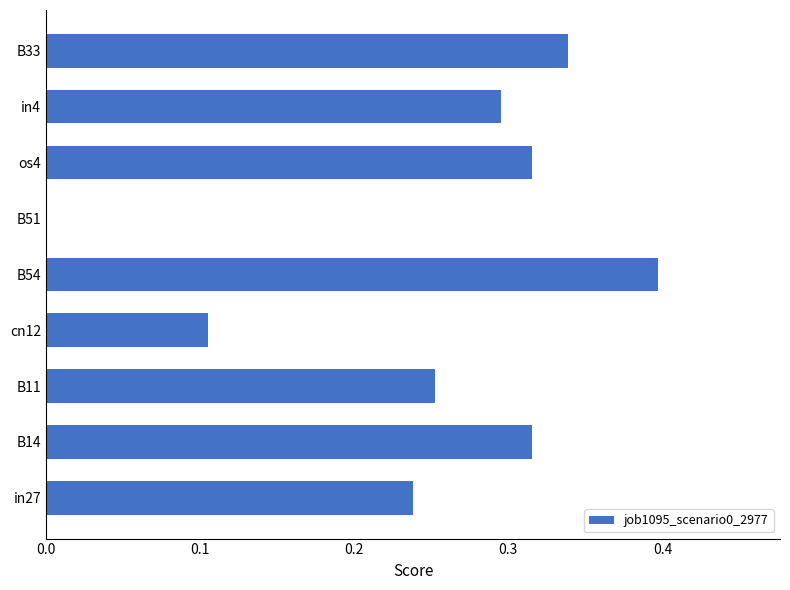

What is the sum of the values at B54 and B11?

0.6